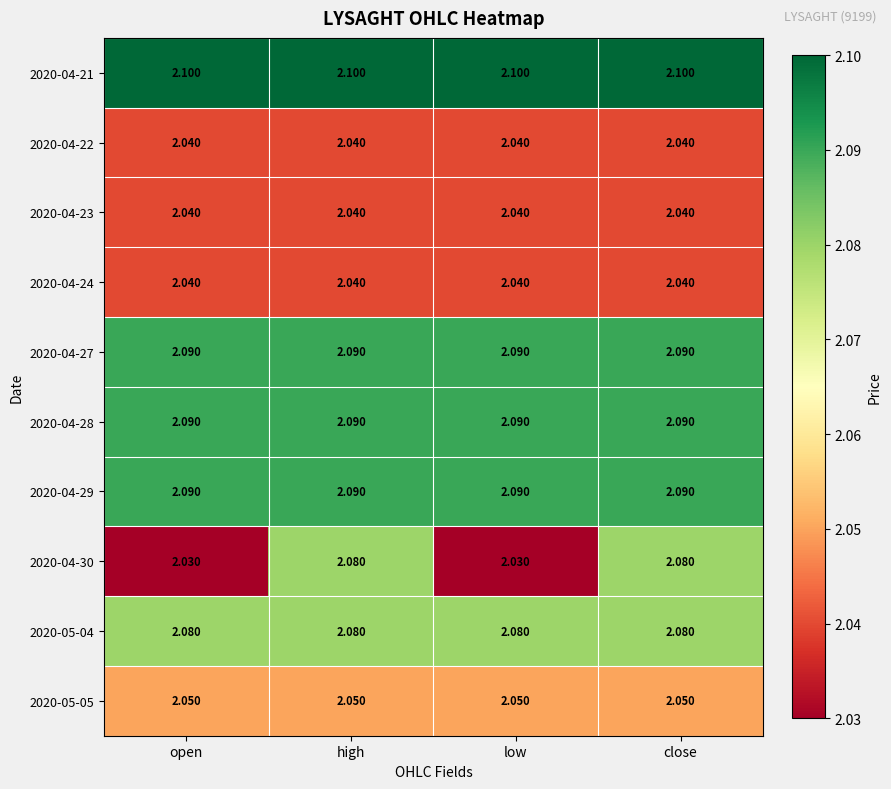

Is the value of 2020-04-27 at low greater than the value of 2020-04-23 at low?

Yes